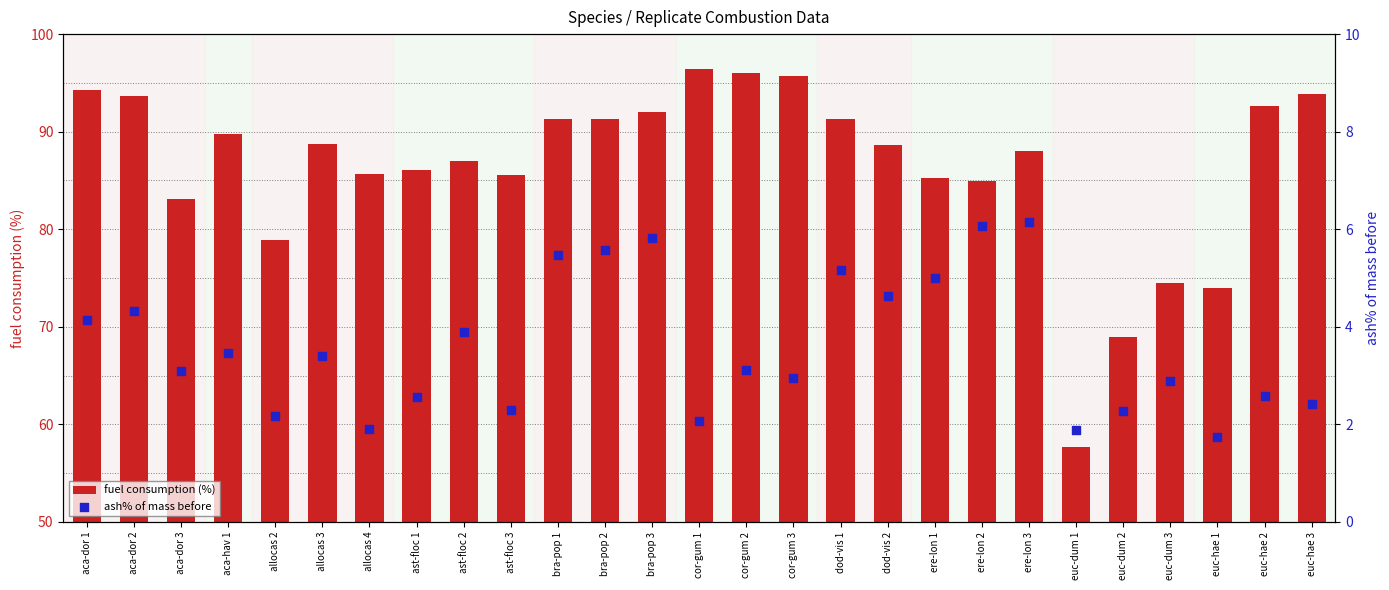

Which series has the widest spread of Y values?

fuel consumption (%)